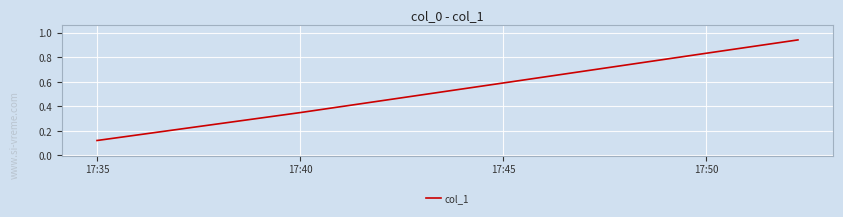

What is the difference between the second highest and minimum values?

0.7